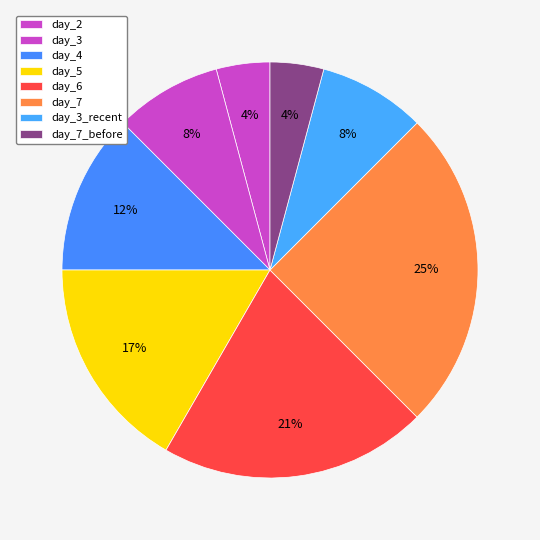

How many slices are in this pie chart?

8